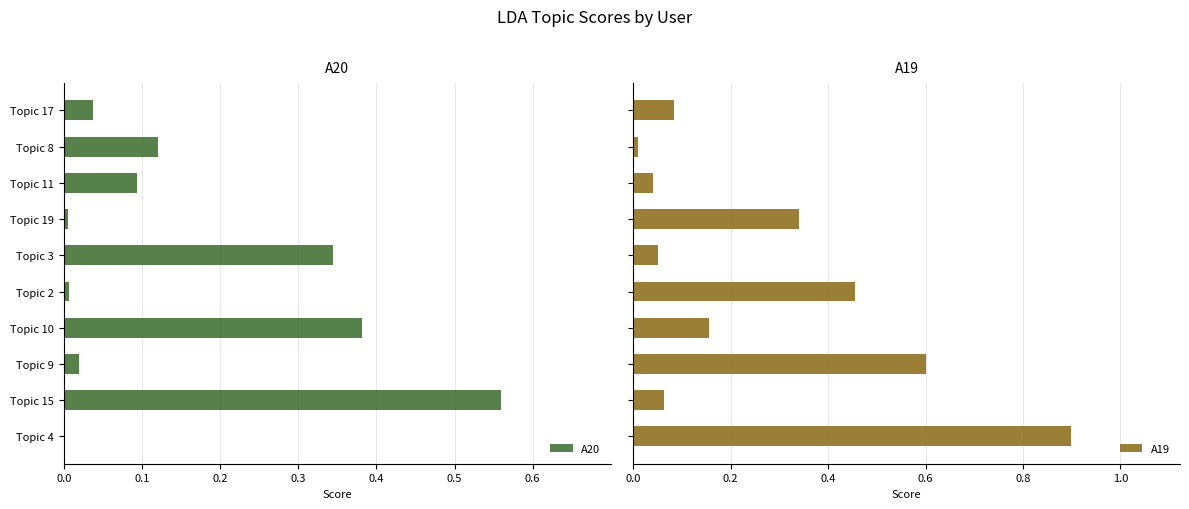

What is the greatest value displayed?

0.9